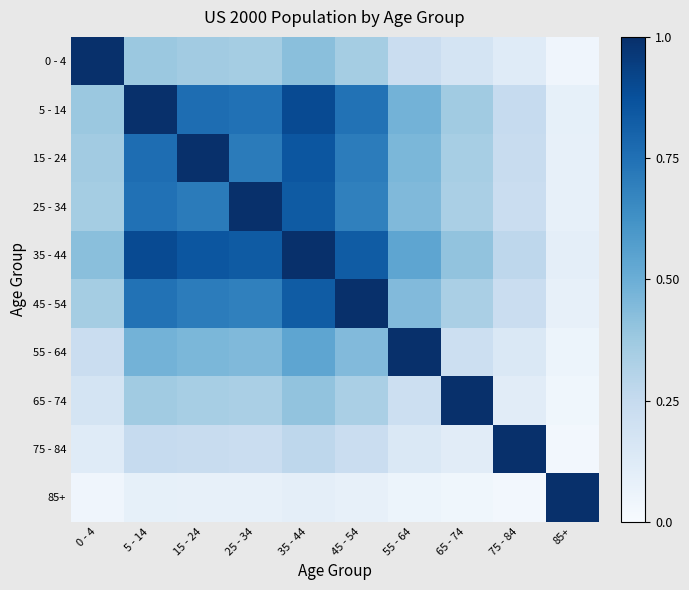

How many distinct data groups are displayed?

10